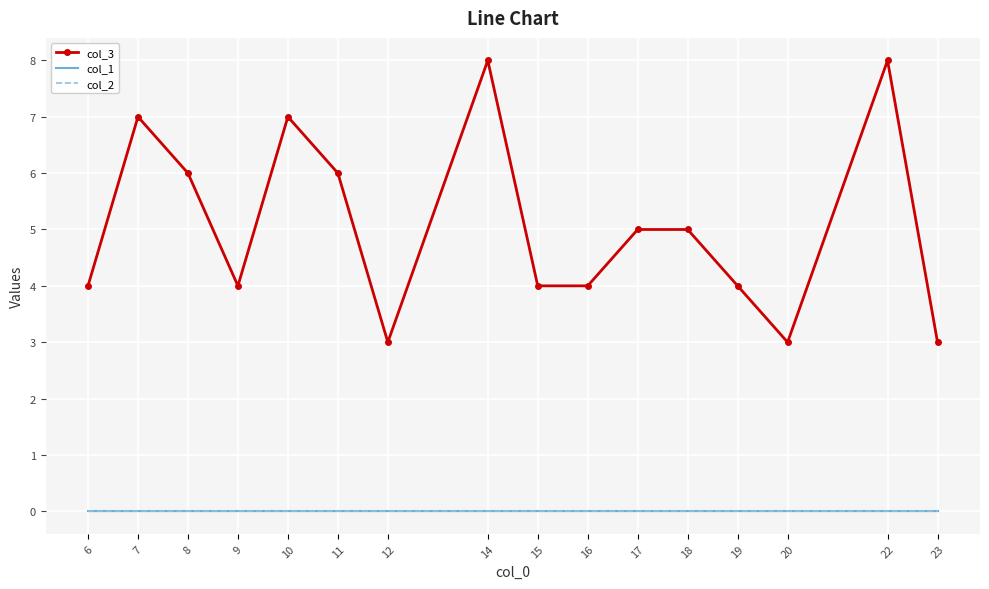

What is the difference between the maximum and minimum values in the col_3 series?

5